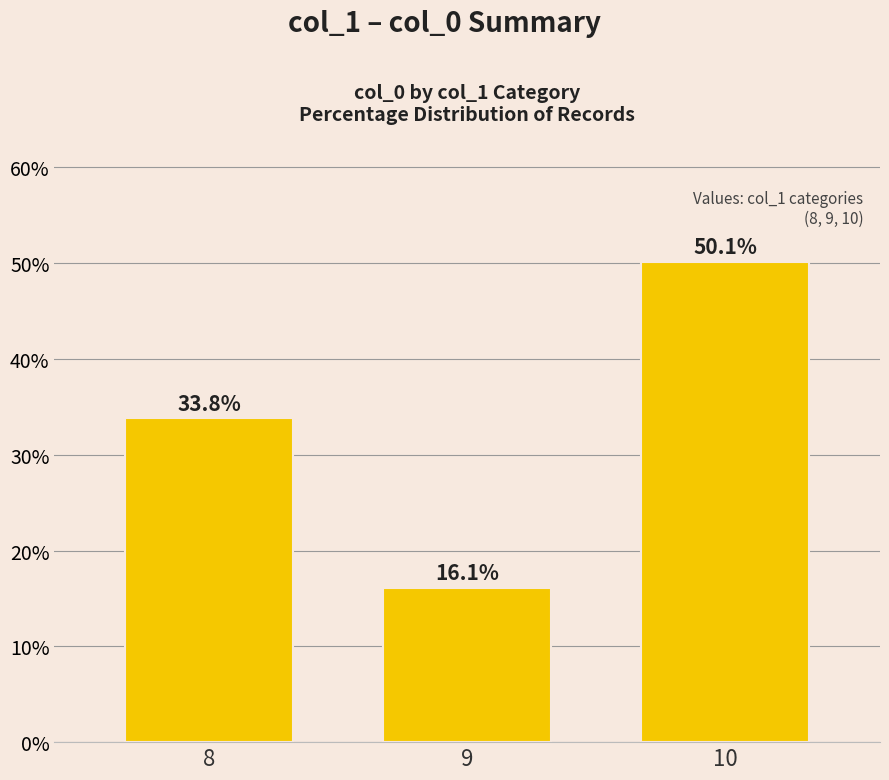

How many values are below 33?

1